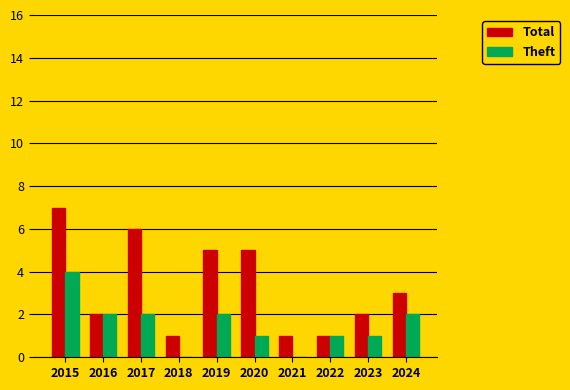

At which label does Theft first exceed 2?

2015